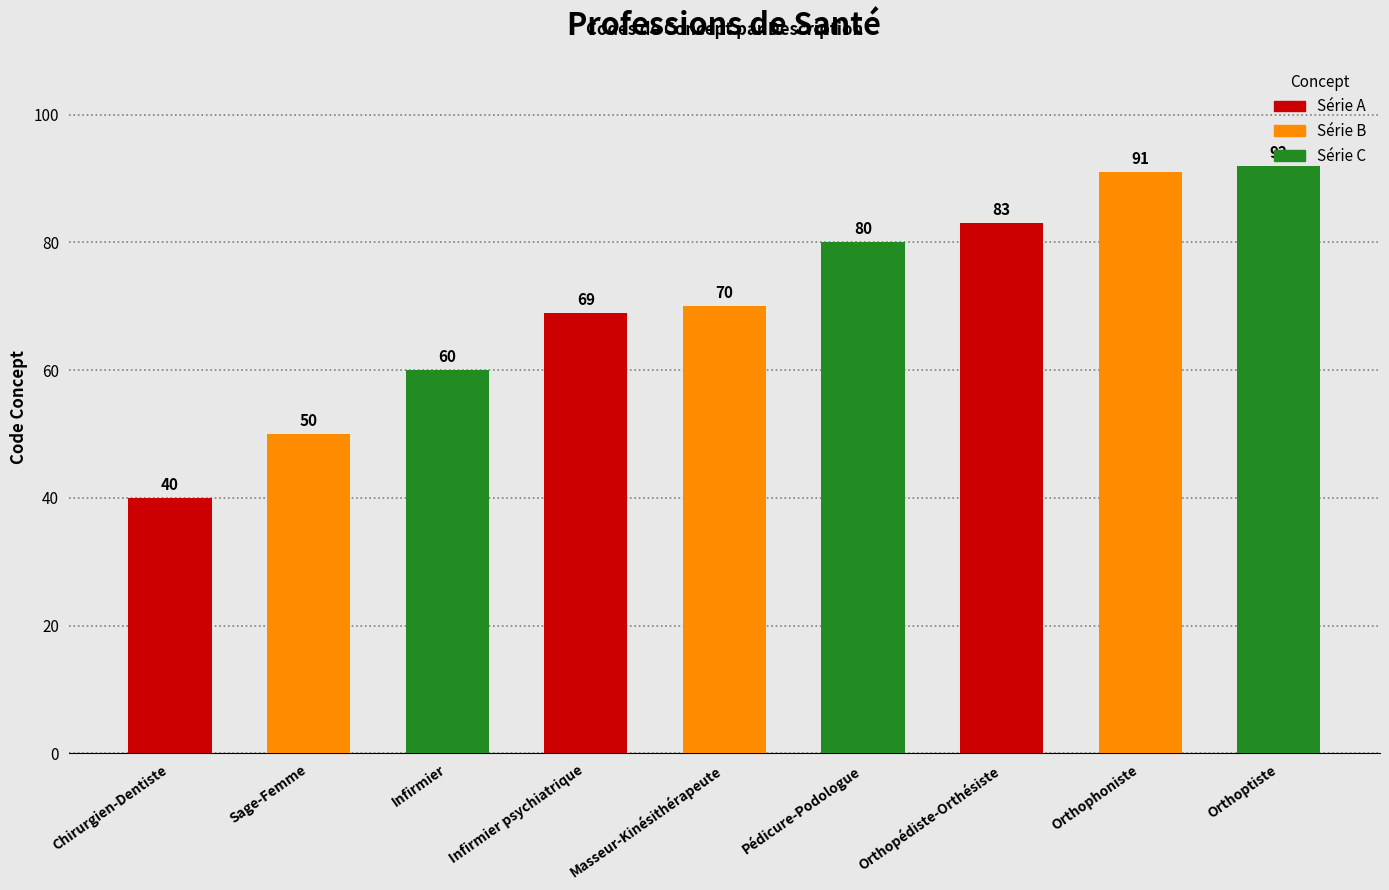

At which label is the value closest to 66?

Infirmier psychiatrique